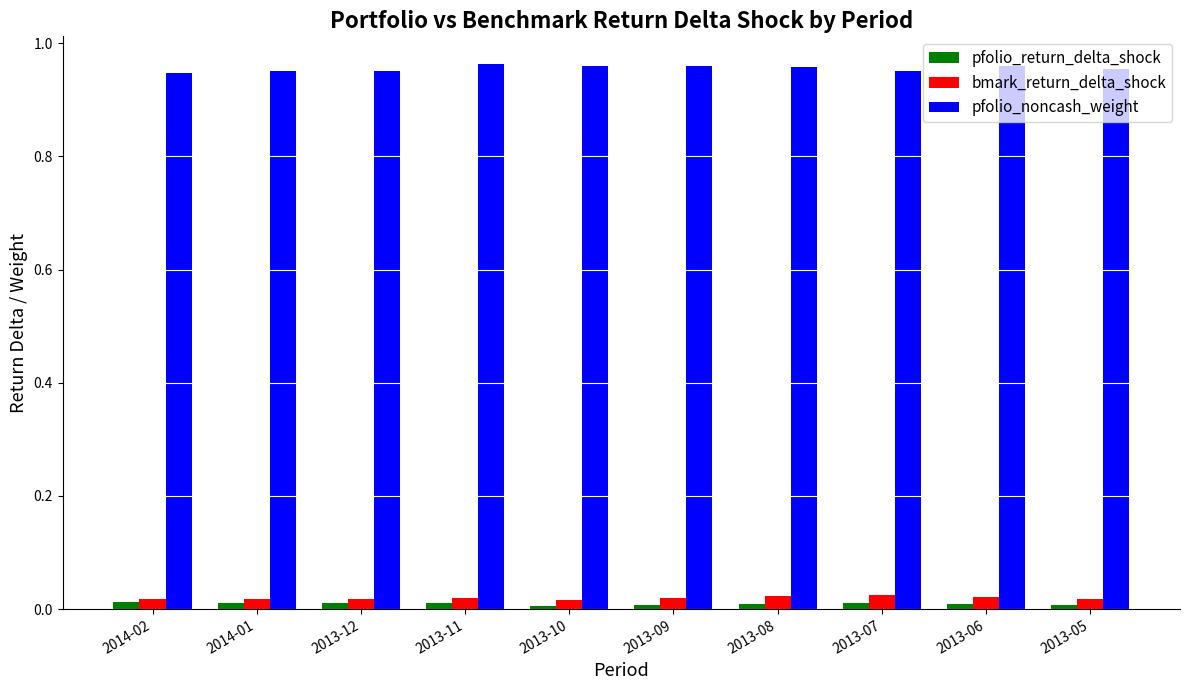

Which series has the largest total across all categories?

pfolio_noncash_weight